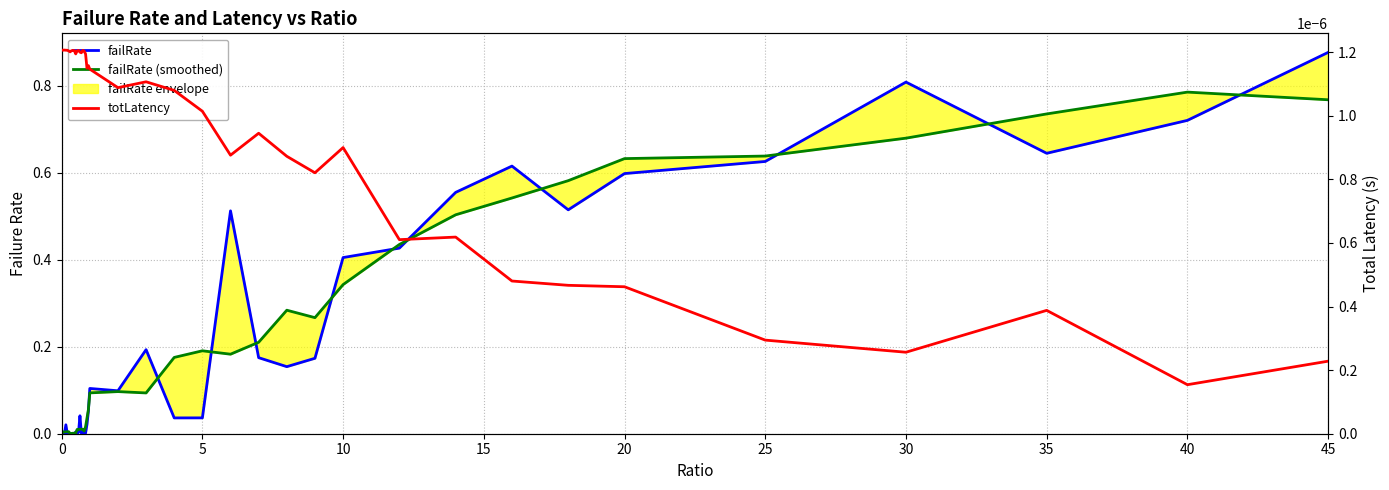

At how many categories does at least one series exceed 0?

40